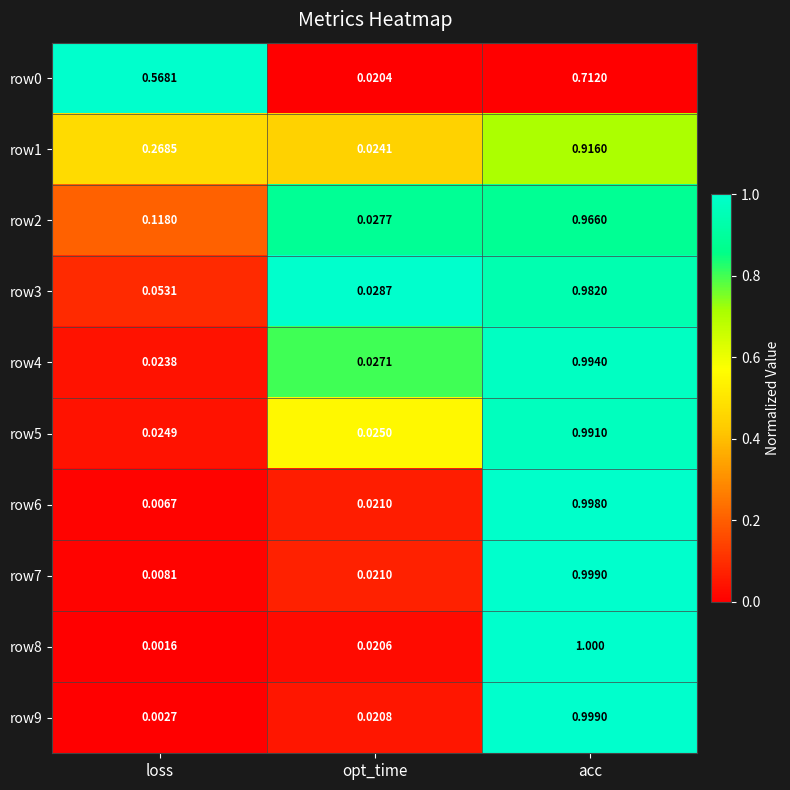

At which category does the chart reach its minimum across all series?

loss